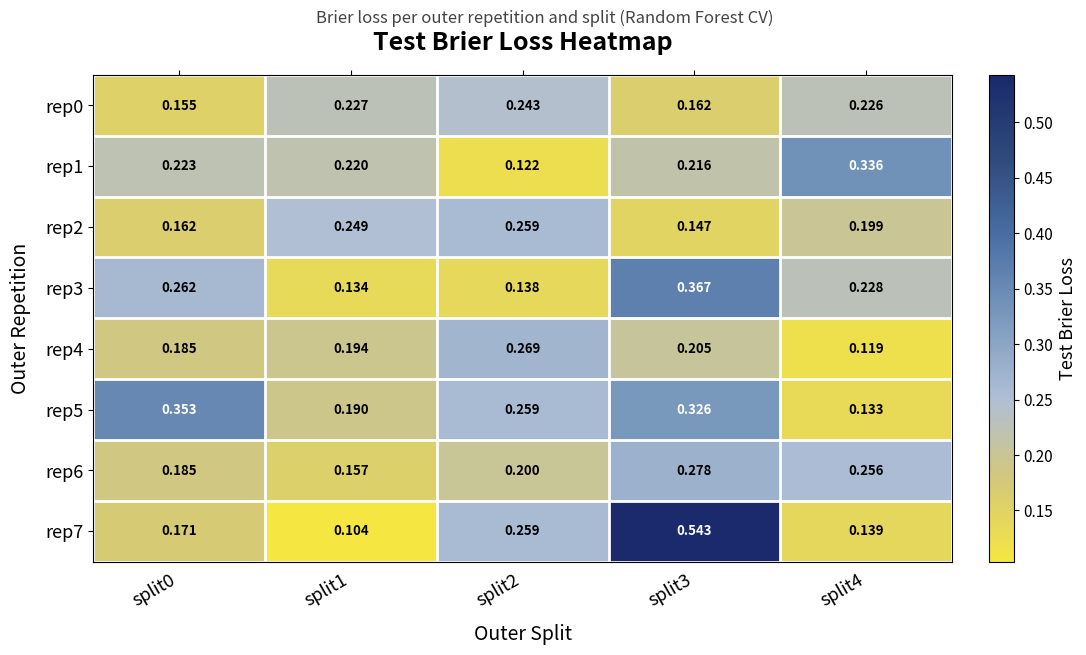

Is the value of rep1 at split0 greater than the value of rep2 at split2?

No